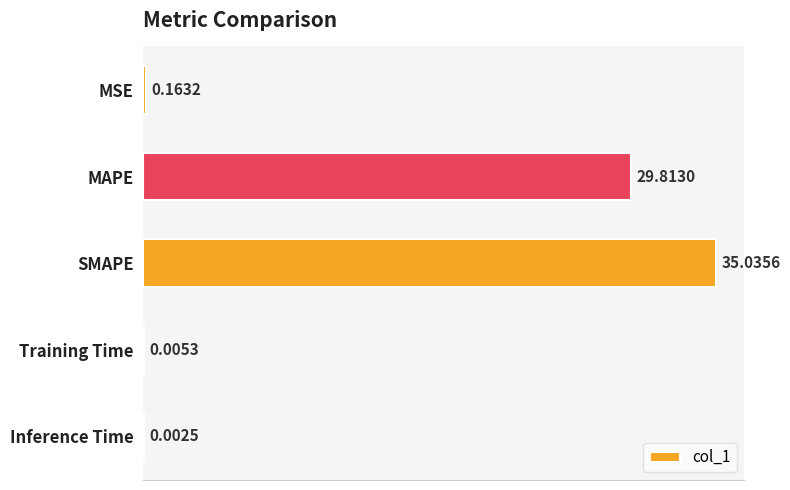

What is the change in value from MAPE to Training Time?

-29.8